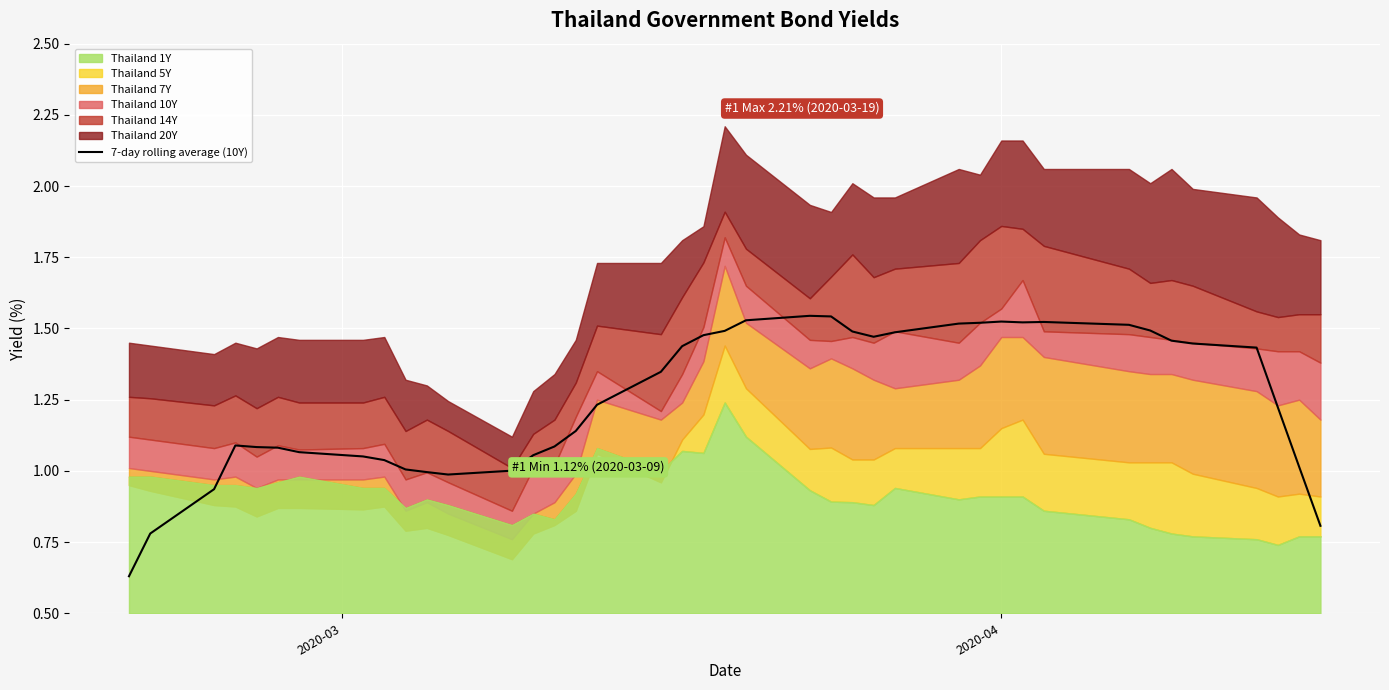

How many lines are shown in the chart?

1